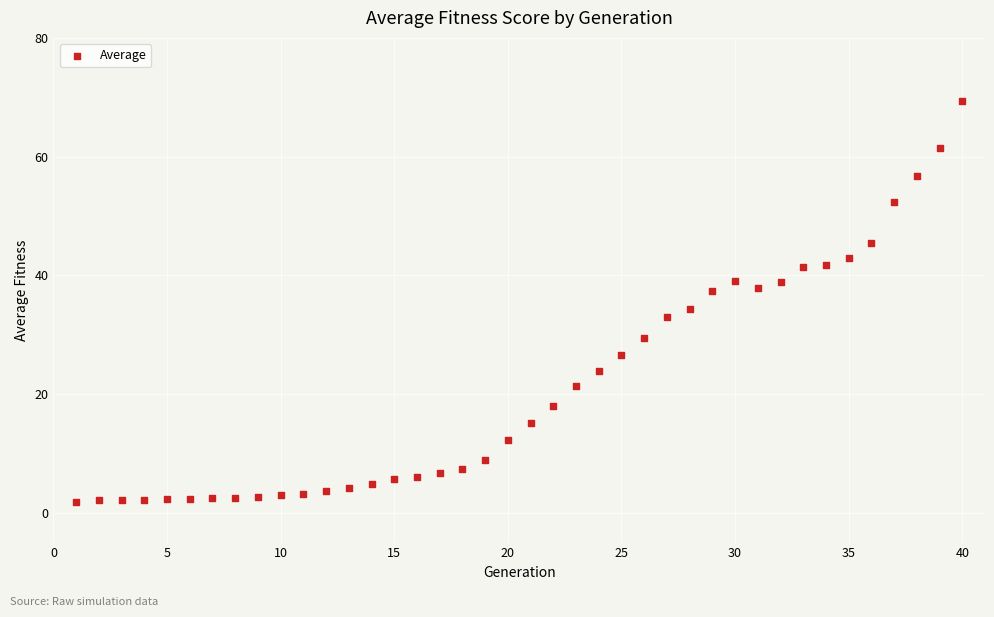

What is the range of X values (max minus min)?

39.0